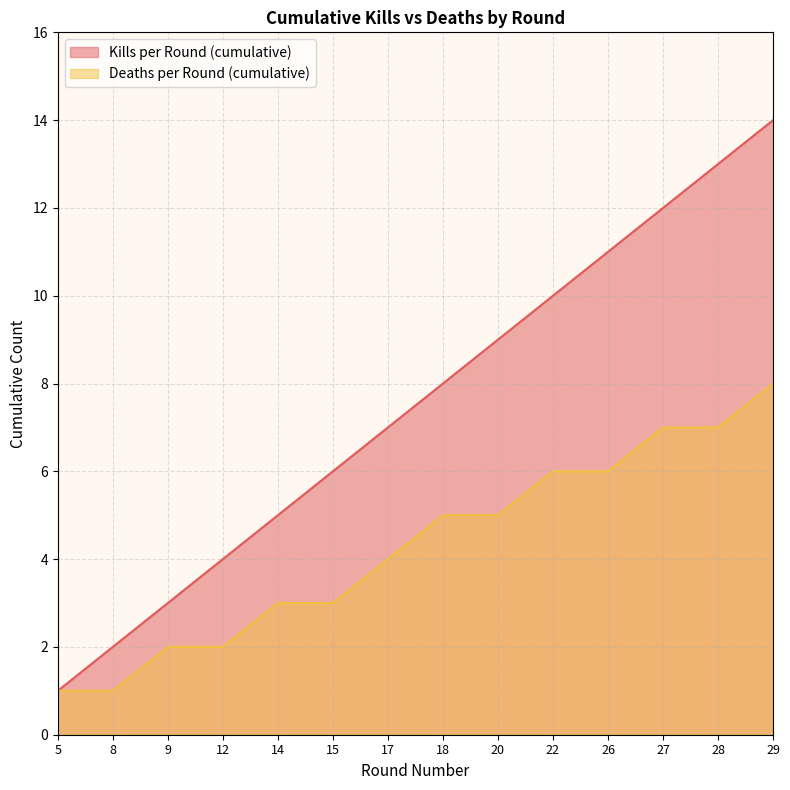

Reading right to left, list all the values displayed in this chart.

Kills per Round (cumulative): 14	13	12	11	10	9	8	7	6	5	4	3	2	1
Deaths per Round (cumulative): 8	7	7	6	6	5	5	4	3	3	2	2	1	1